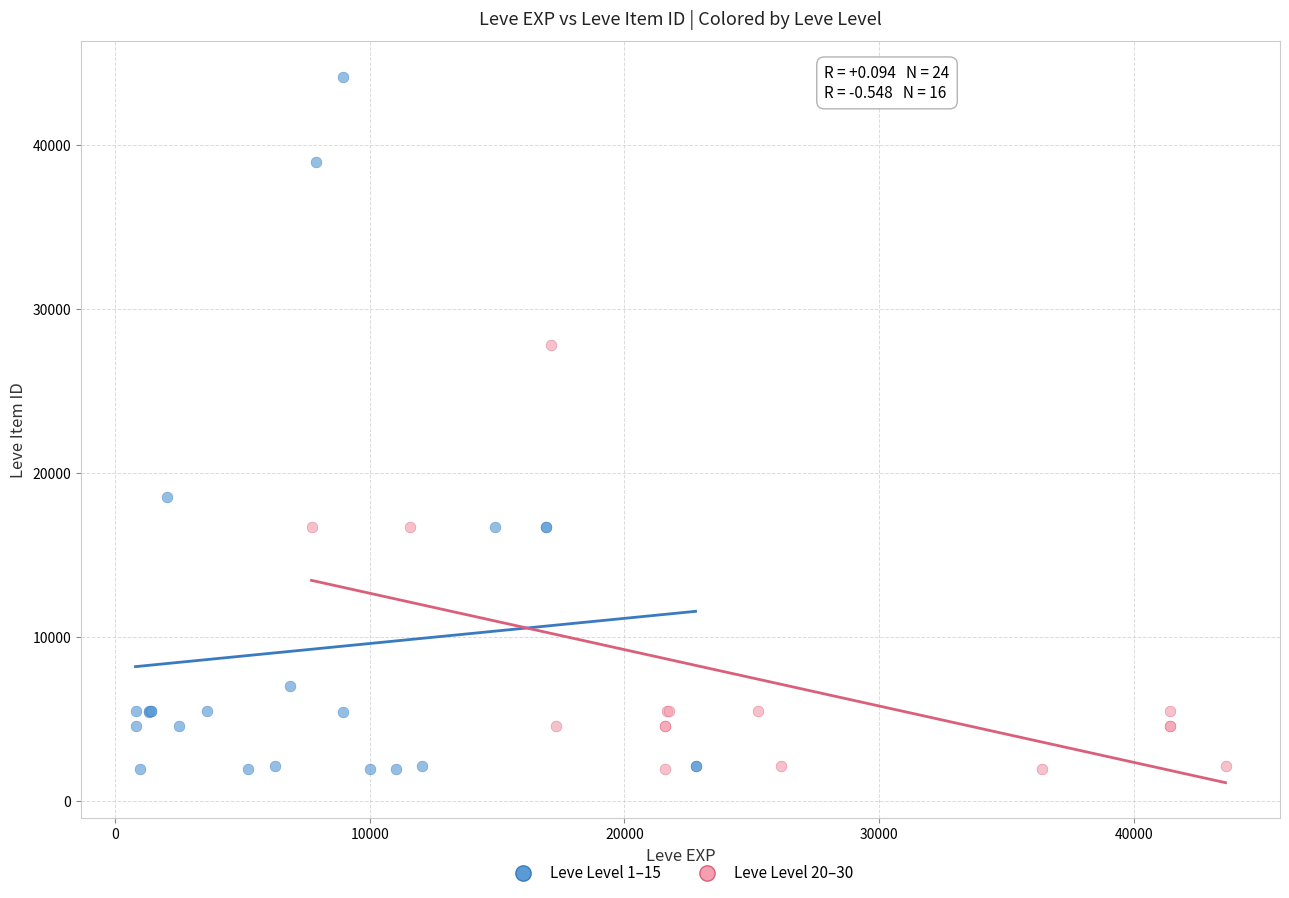

Which series has the largest Y range (max minus min)?

Leve Level 1–15